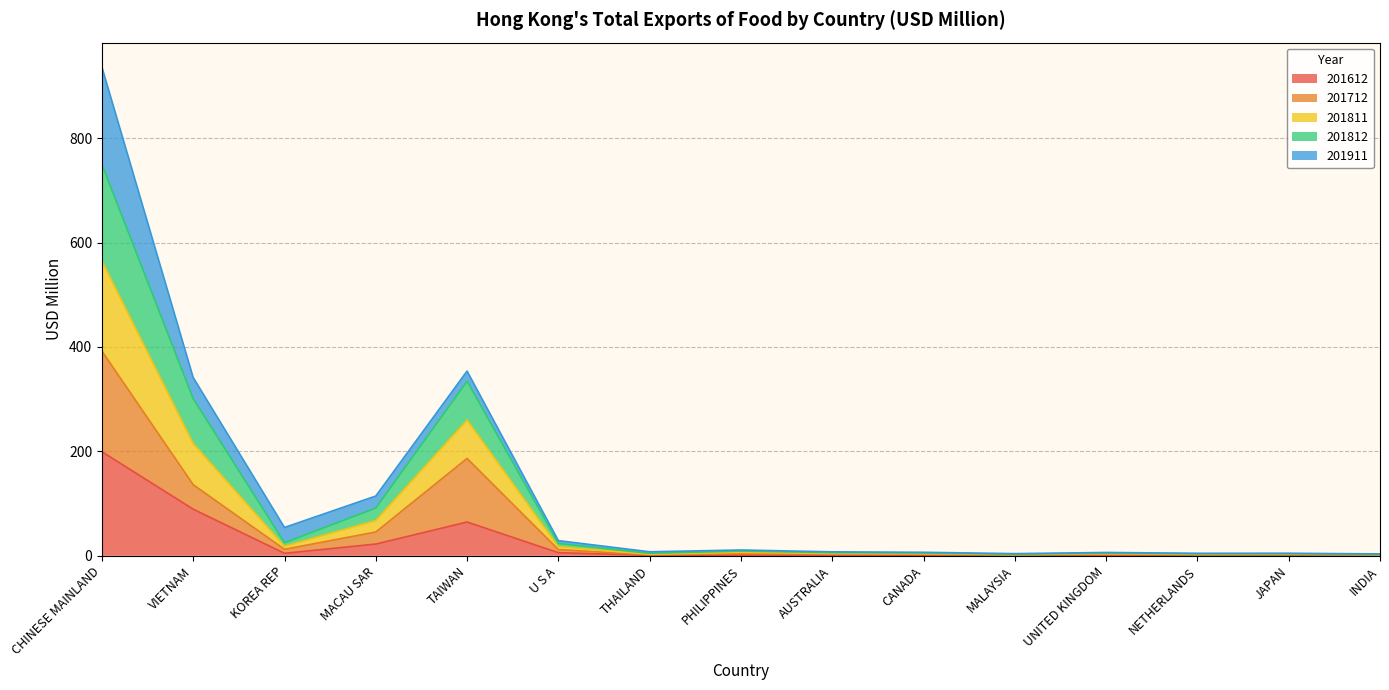

Which category has the highest value across all series?

CHINESE MAINLAND